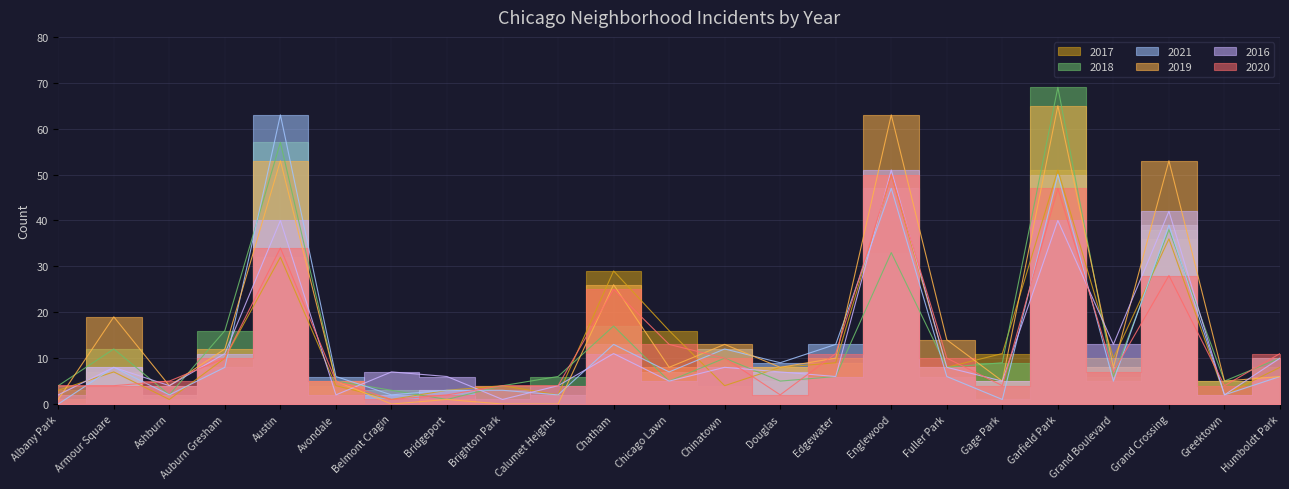

What is the difference between the highest and lowest values at Gage Park?

10